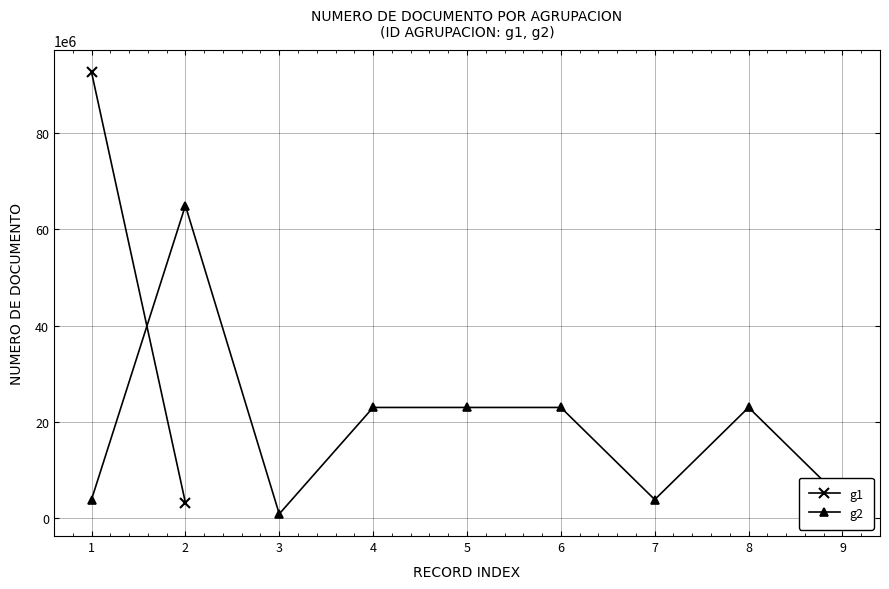

At which category does the chart reach its minimum across all series?

3